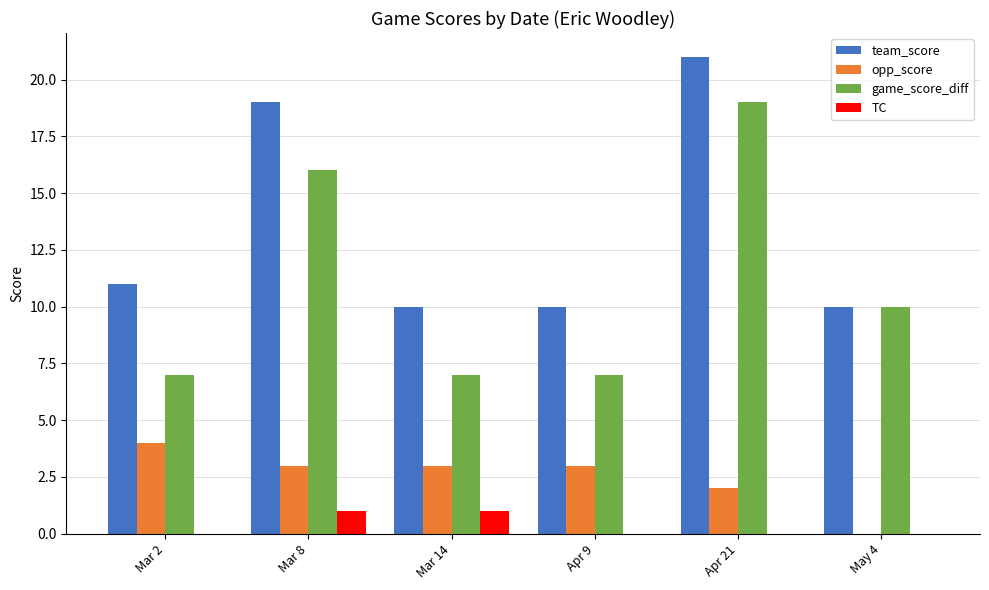

The value of team_score at Mar 8 is 9. True or false?

False